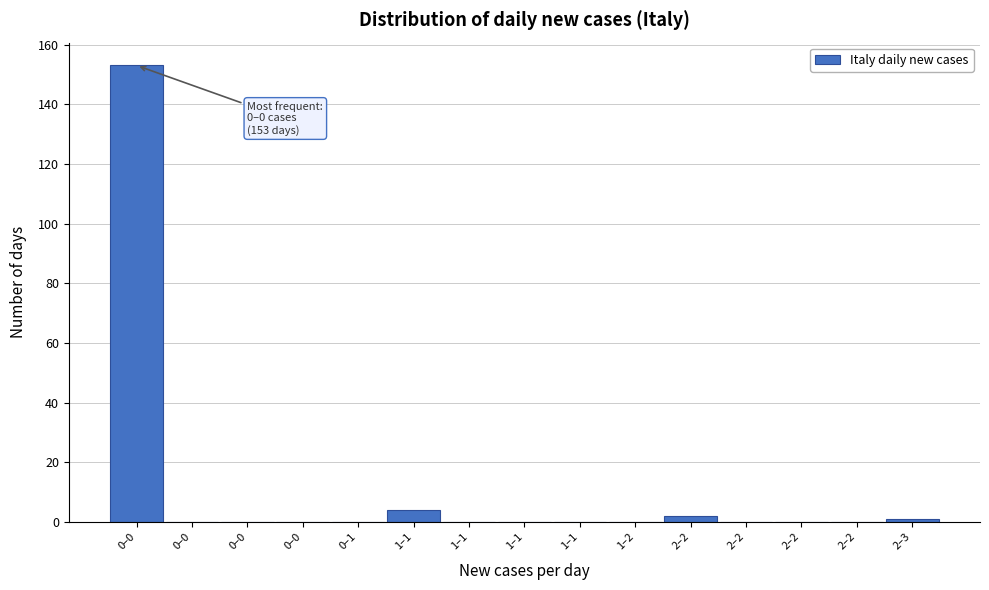

How many categories are shown in the chart?

15